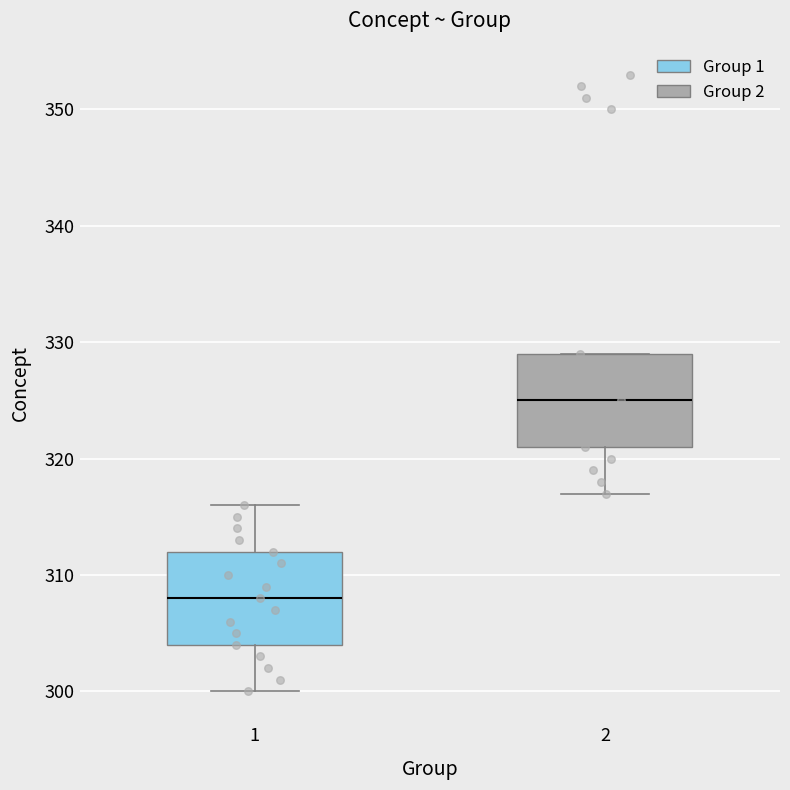

Reading left to right, transcribe this box plot: for each box, give where its median line is, the range the box spans, and where its two whiskers end, as read against the y-axis. The values are not printed on the chart, so give them approximately, as read against the axis.

1: median 308, box 304 to 312, whiskers 300 to 316
2: median 325, box 321 to 329, whiskers 317 to 329